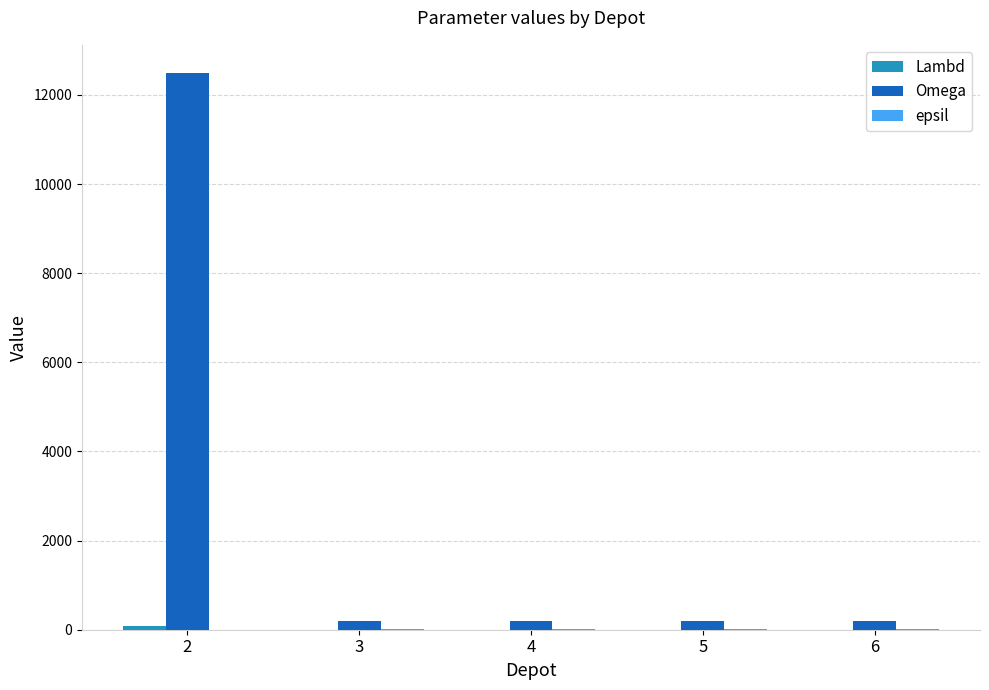

Which series has the largest total across all categories?

Omega